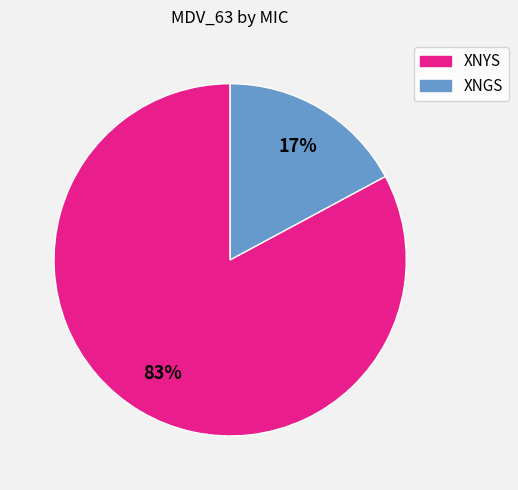

Does any single category account for the majority?

Yes